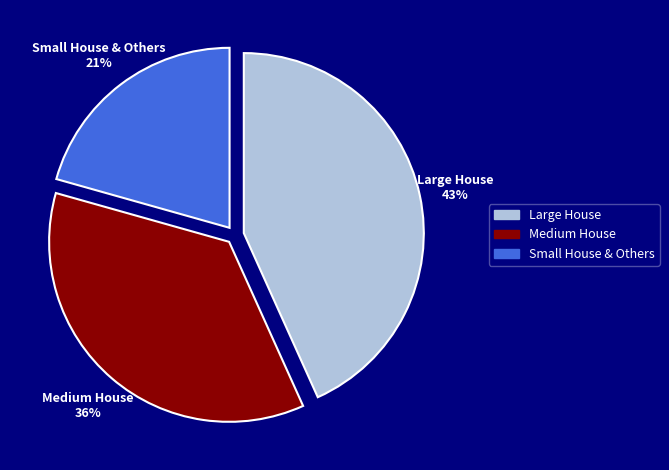

Between Medium House and Large House, which is larger?

Large House